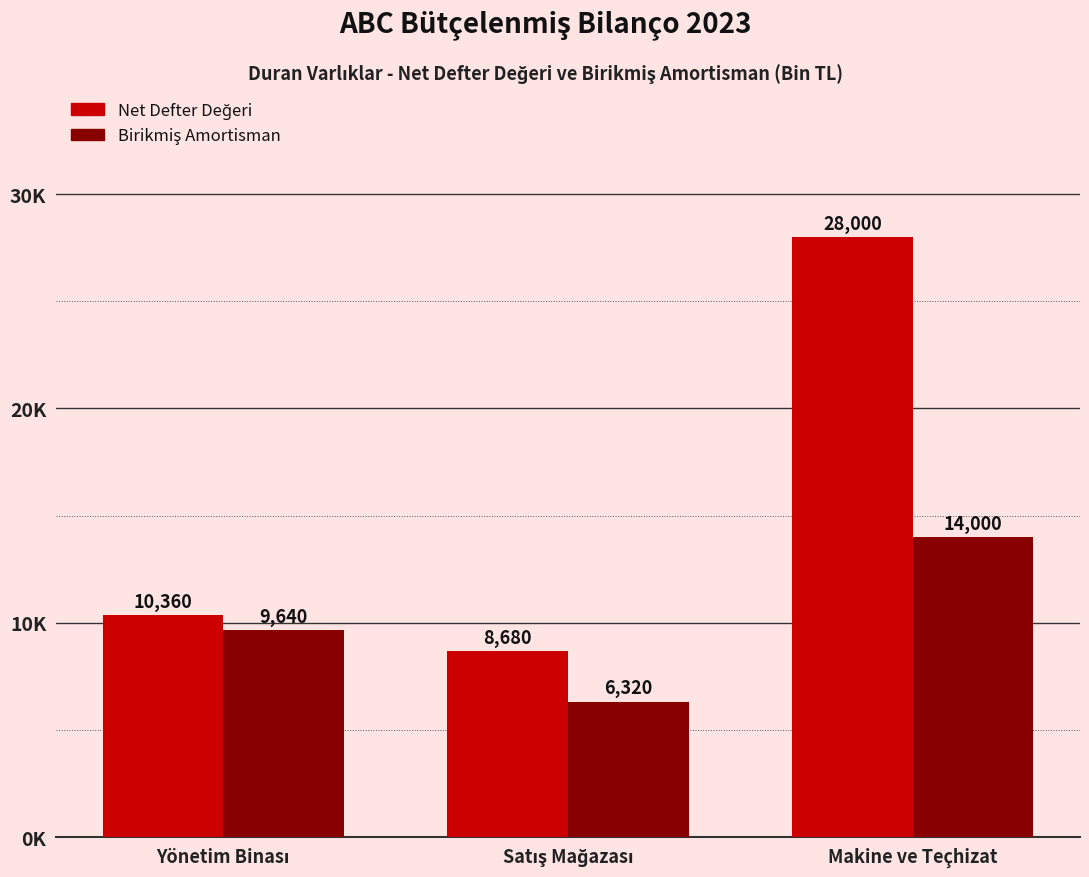

Are the bars grouped side by side (vs. stacked)?

Yes